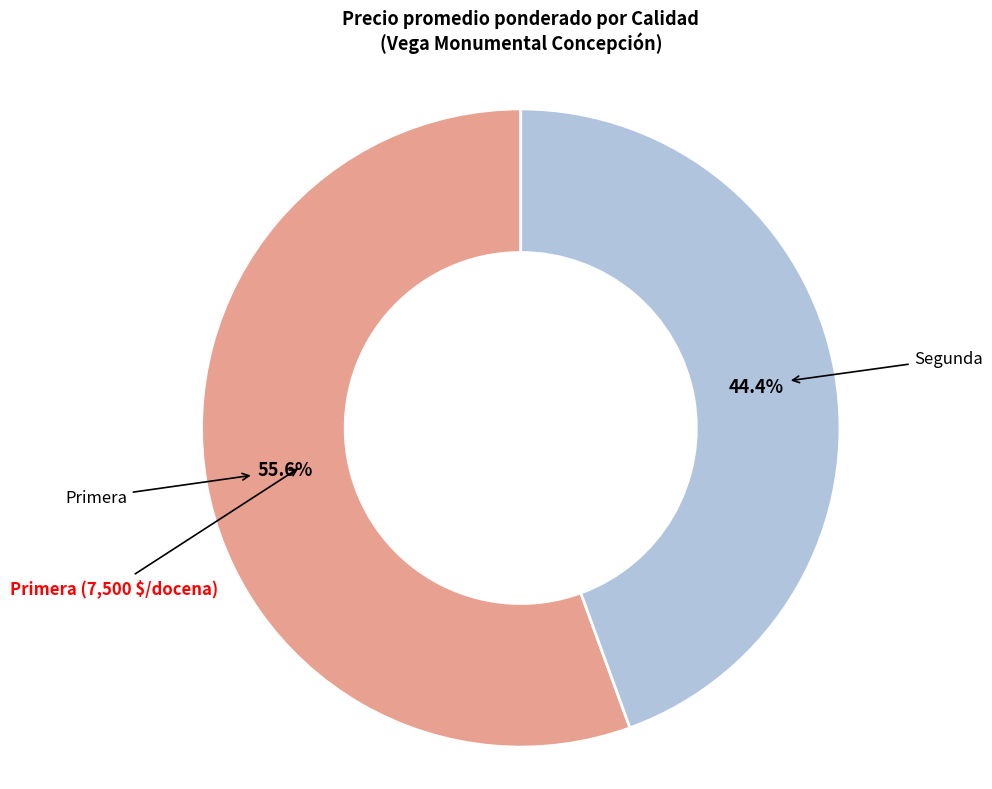

Does any single category account for the majority?

Yes